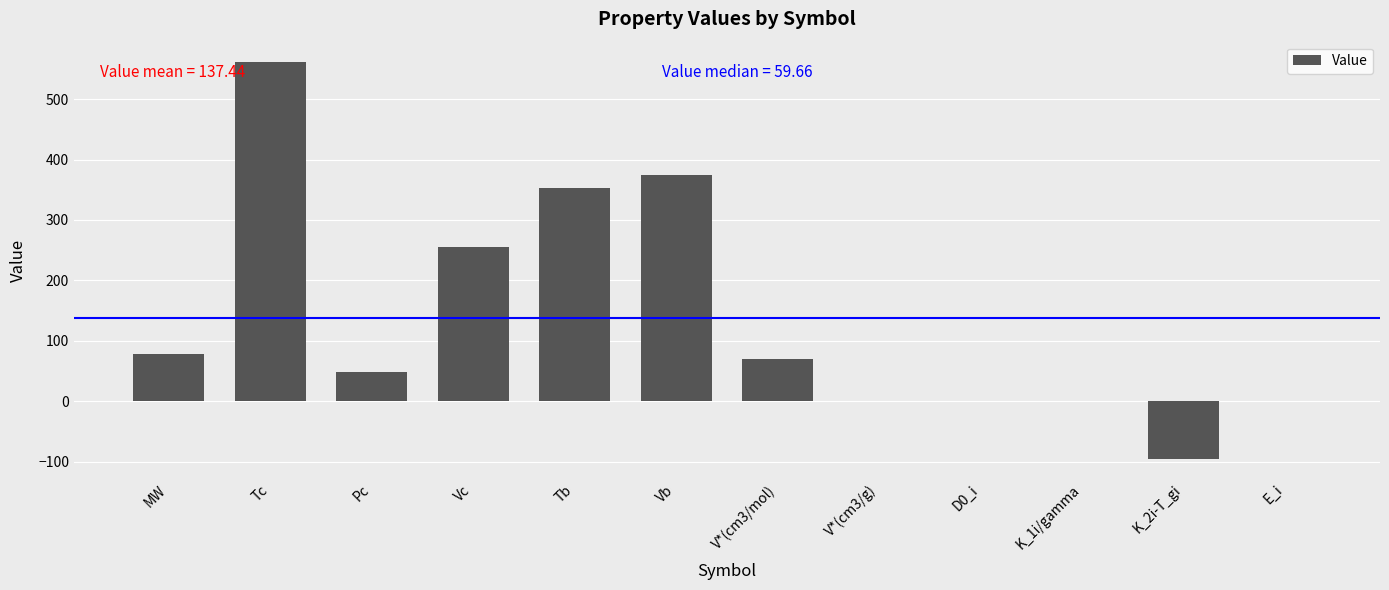

What is the approximate value at Pc?

49.0